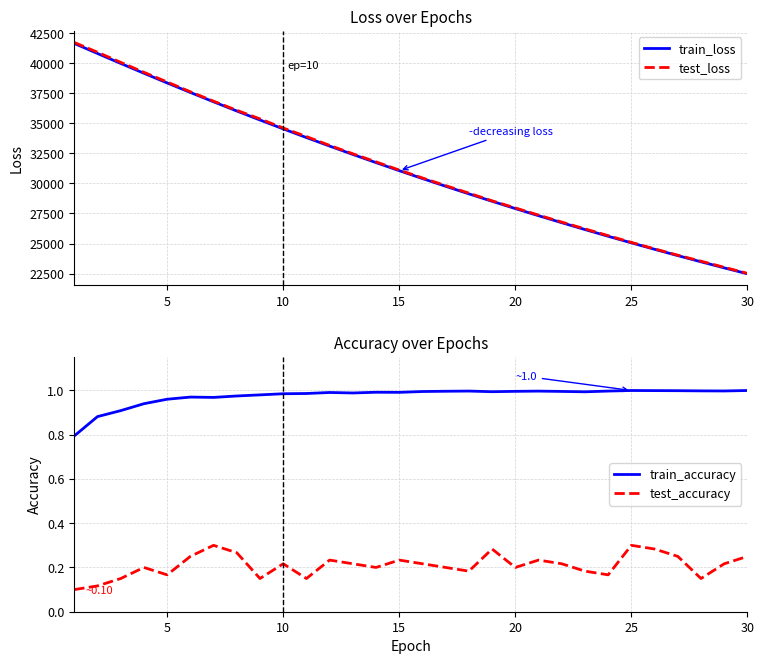

List the series in order of their peak value, lowest first.

test_accuracy, train_accuracy, train_loss, test_loss